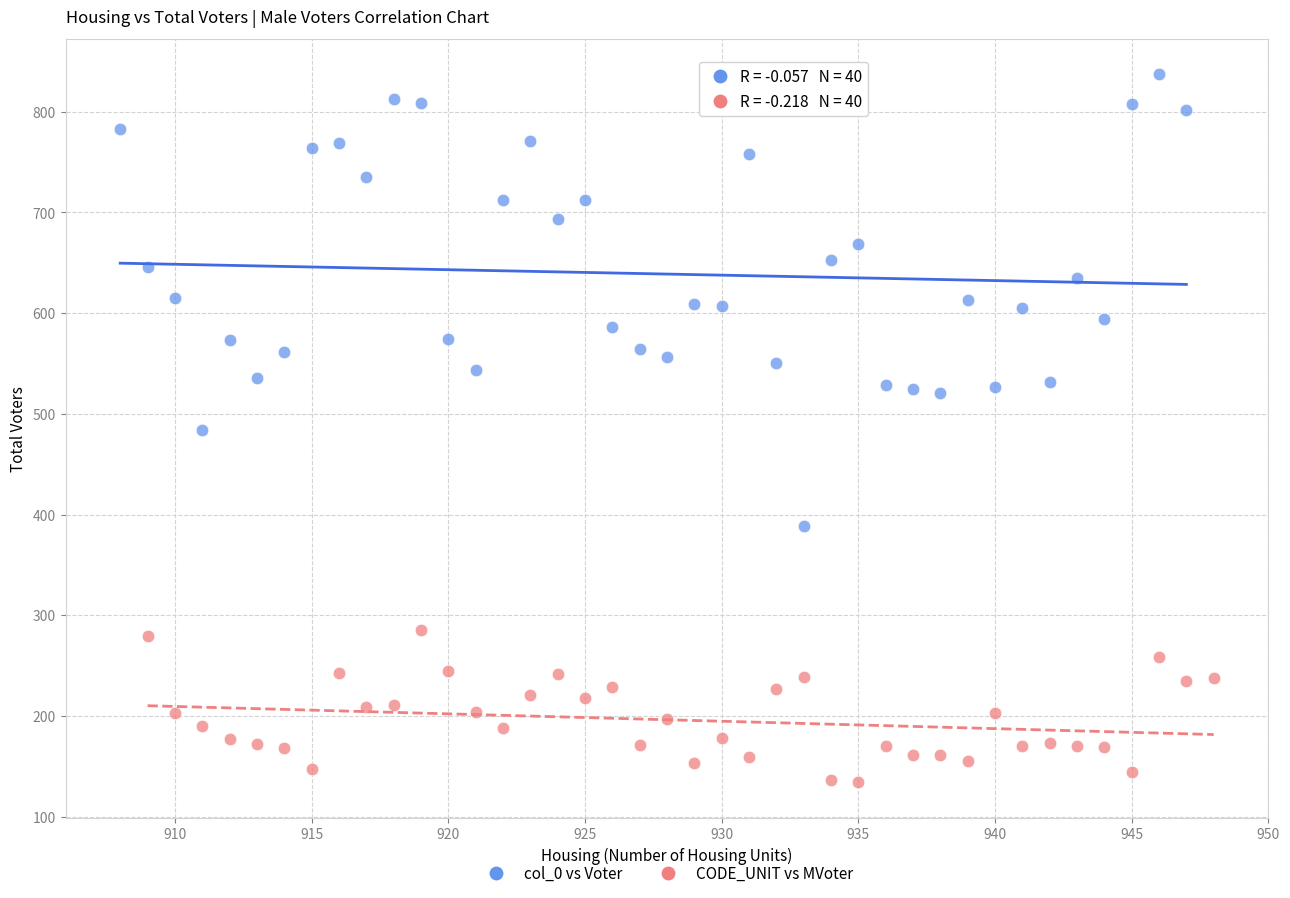

Which series has the largest Y range (max minus min)?

col_0 vs Voter